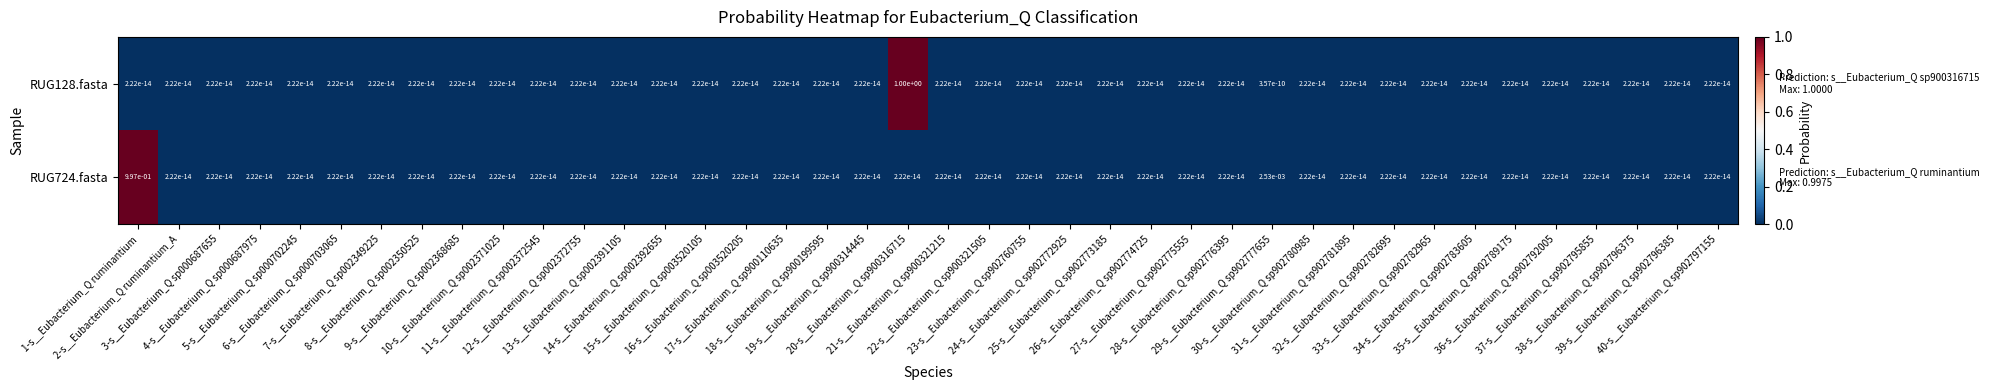

Rank the series by their maximum value, from highest to lowest.

RUG128.fasta, RUG724.fasta